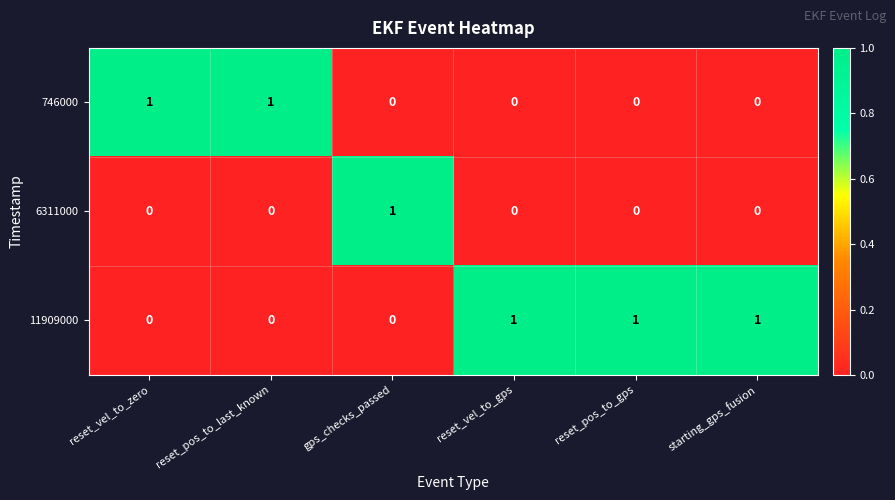

List the series in order of their overall mean, highest first.

11909000, 746000, 6311000